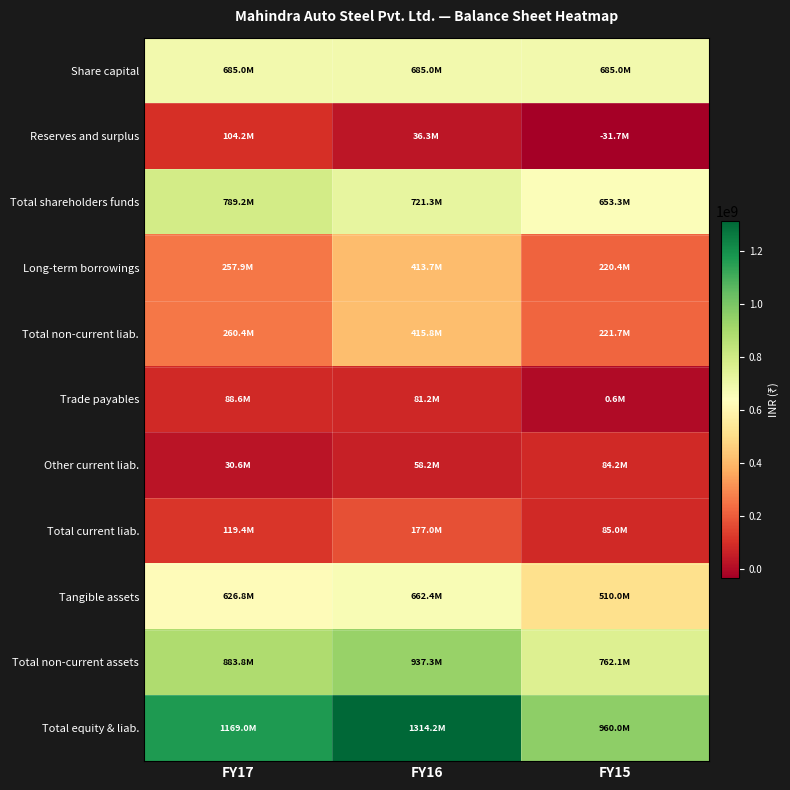

Which series has the widest spread of values?

Total equity & liab.